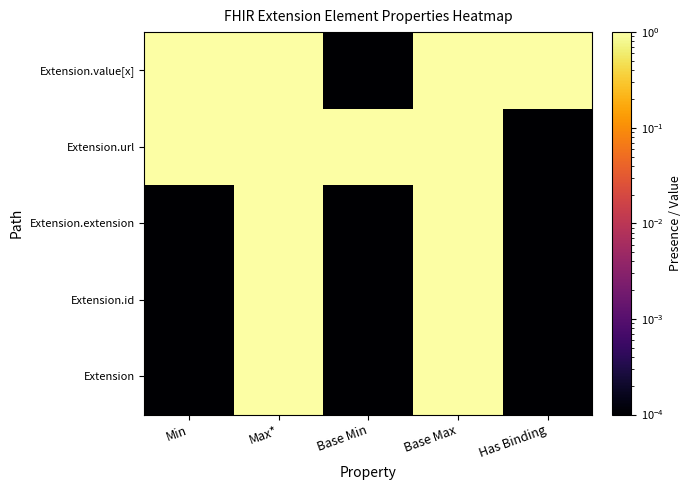

Which category has the lowest value across all series?

Min